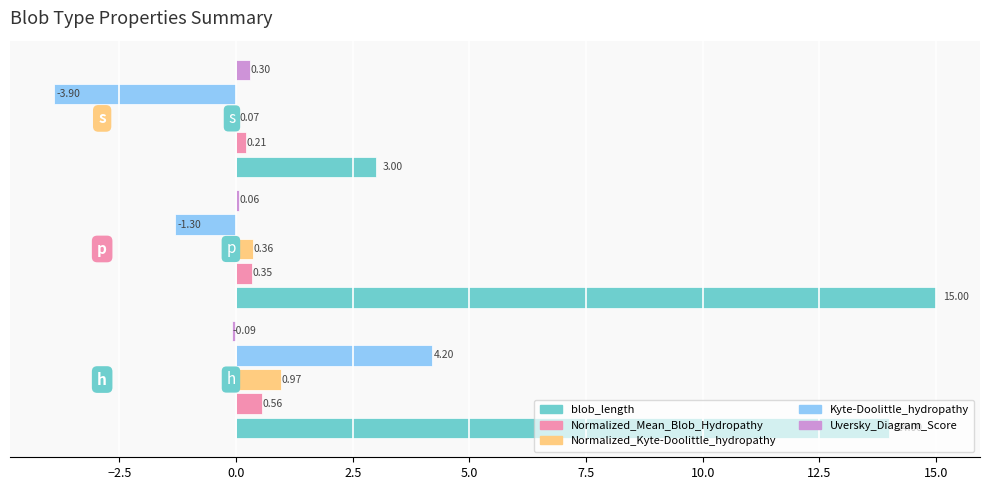

What is the sum of all Kyte-Doolittle_hydropathy values?

-1.0